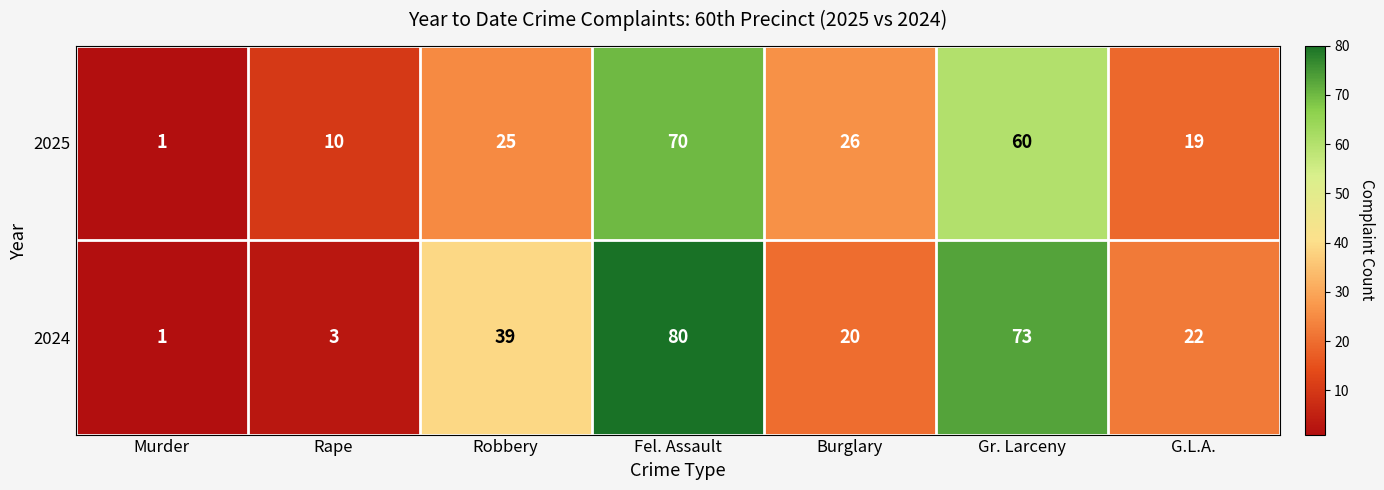

Which series has the largest range (max minus min)?

2024